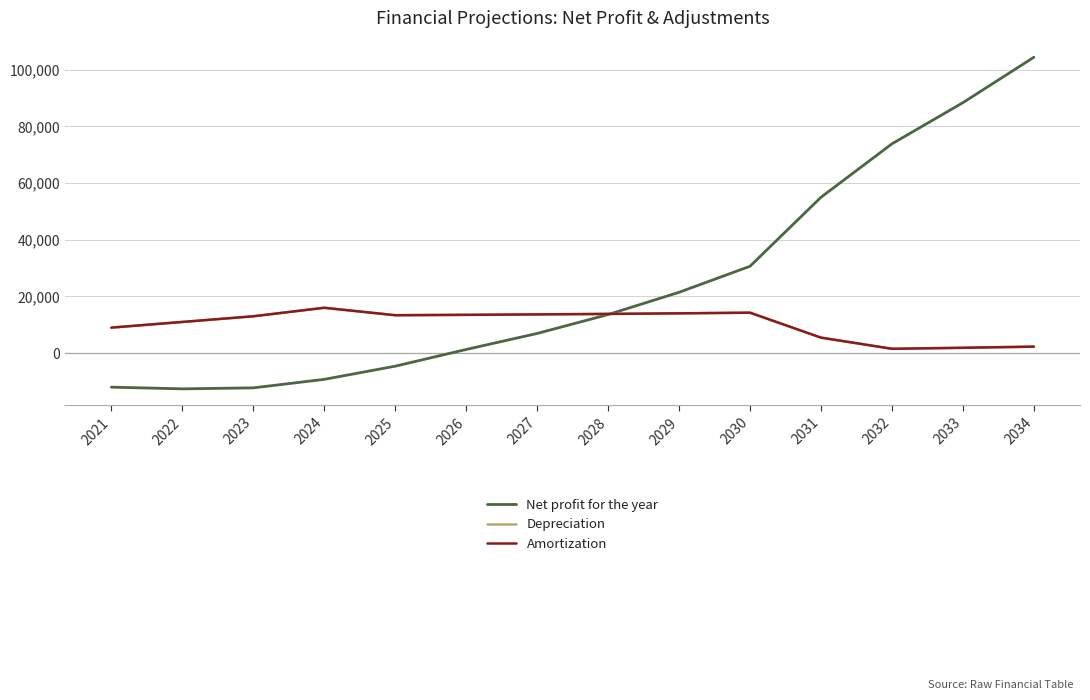

Reading left to right, extract all data points from this chart.

Net profit for the year: 2021=-12000.0	2022=-12600.0	2023=-12250.0	2024=-9250.0	2025=-4604.4	2026=1294.5	2027=6939.5	2028=13610.9	2029=21457.0	2030=30647.8	2031=54983.5	2032=73837.9	2033=88352.7	2034=104376.7
Depreciation: 2021=9000.0	2022=11000.0	2023=13000.0	2024=16000.0	2025=13376.4	2026=13509.1	2027=13661.6	2028=13837.0	2029=14038.7	2030=14270.7	2031=5467.5	2032=1534.3	2033=1887.1	2034=2292.8
Amortization: 2021=9000.0	2022=11000.0	2023=13000.0	2024=16000.0	2025=13376.4	2026=13509.1	2027=13661.6	2028=13837.0	2029=14038.7	2030=14270.7	2031=5467.5	2032=1534.3	2033=1887.1	2034=2292.8